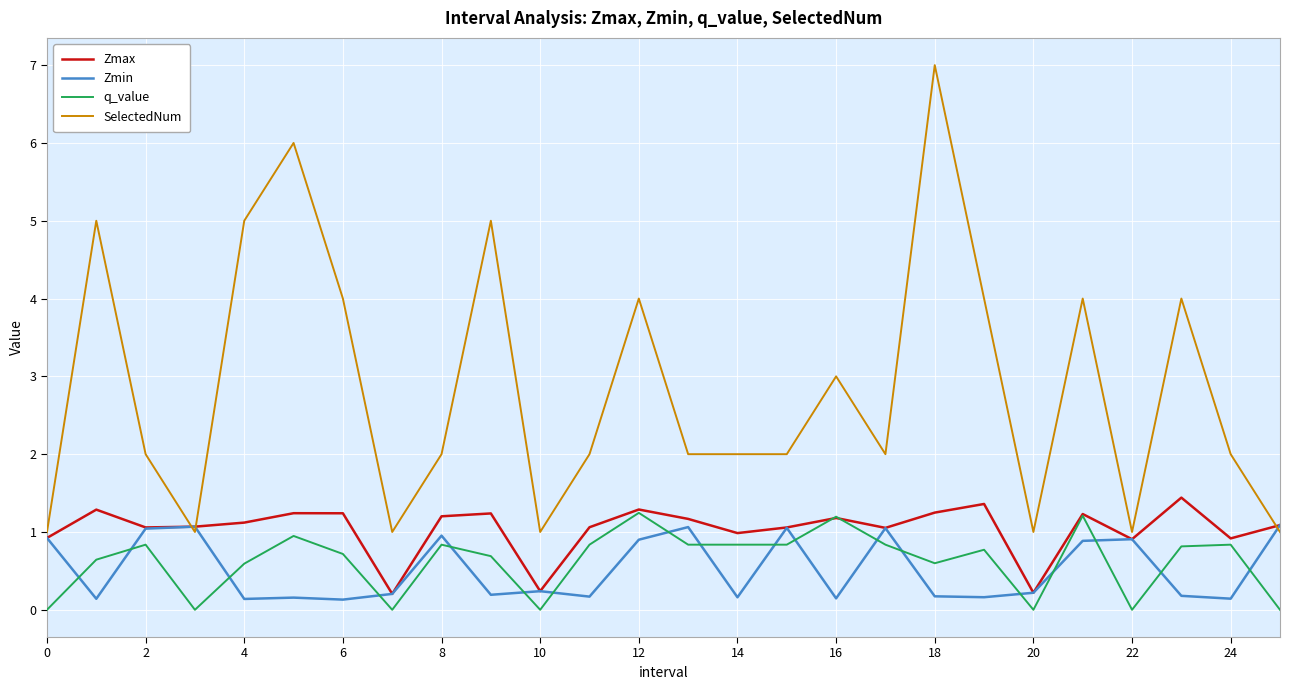

True or false: SelectedNum has more than 0 points higher than both neighbors.

True